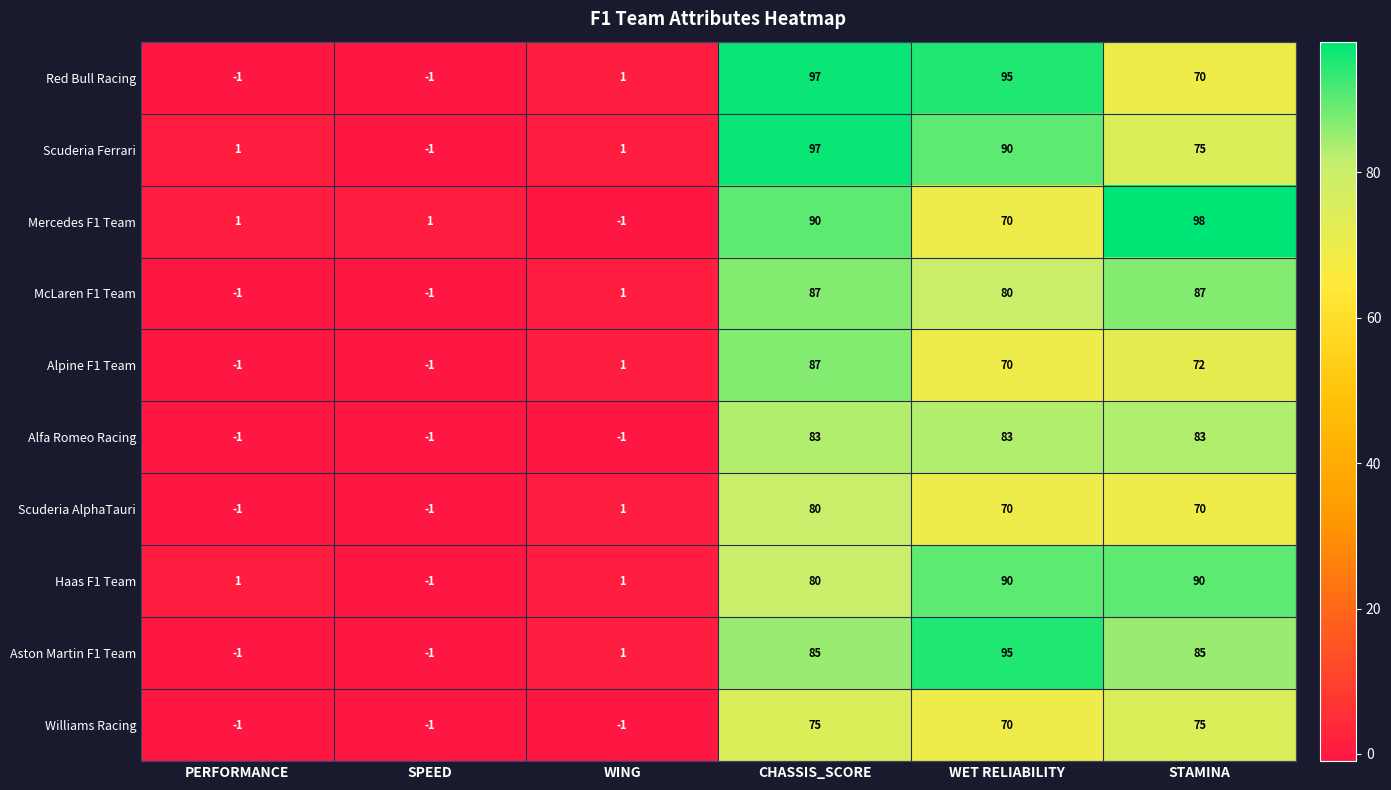

What is the difference between the highest and lowest values at CHASSIS_SCORE?

22